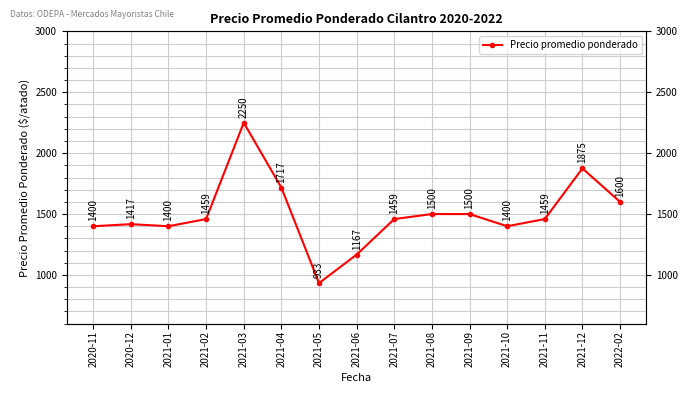

What is the ratio of the value at 2021-04 to the value at 2021-02?

1.2